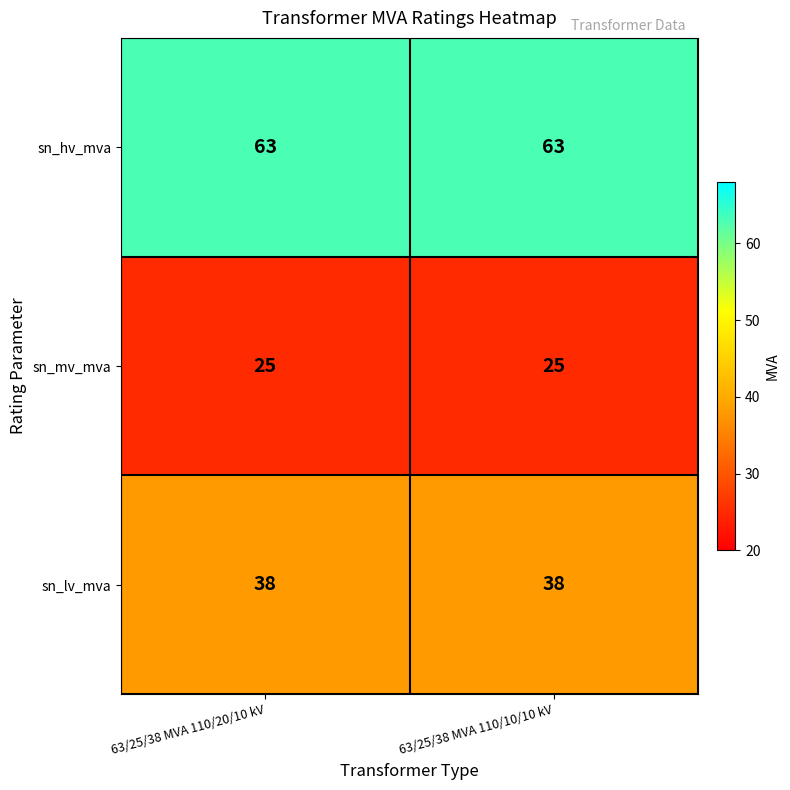

What is the sum of all sn_mv_mva values?

50